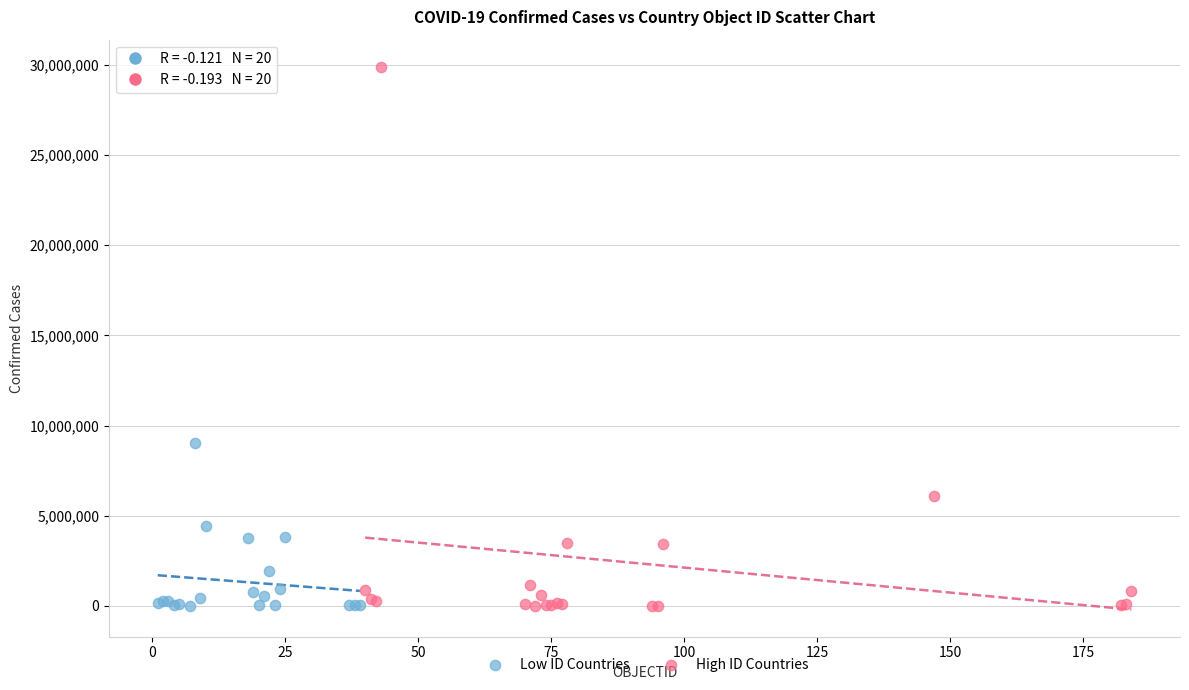

Which series has the widest spread of Y values?

High ID Countries